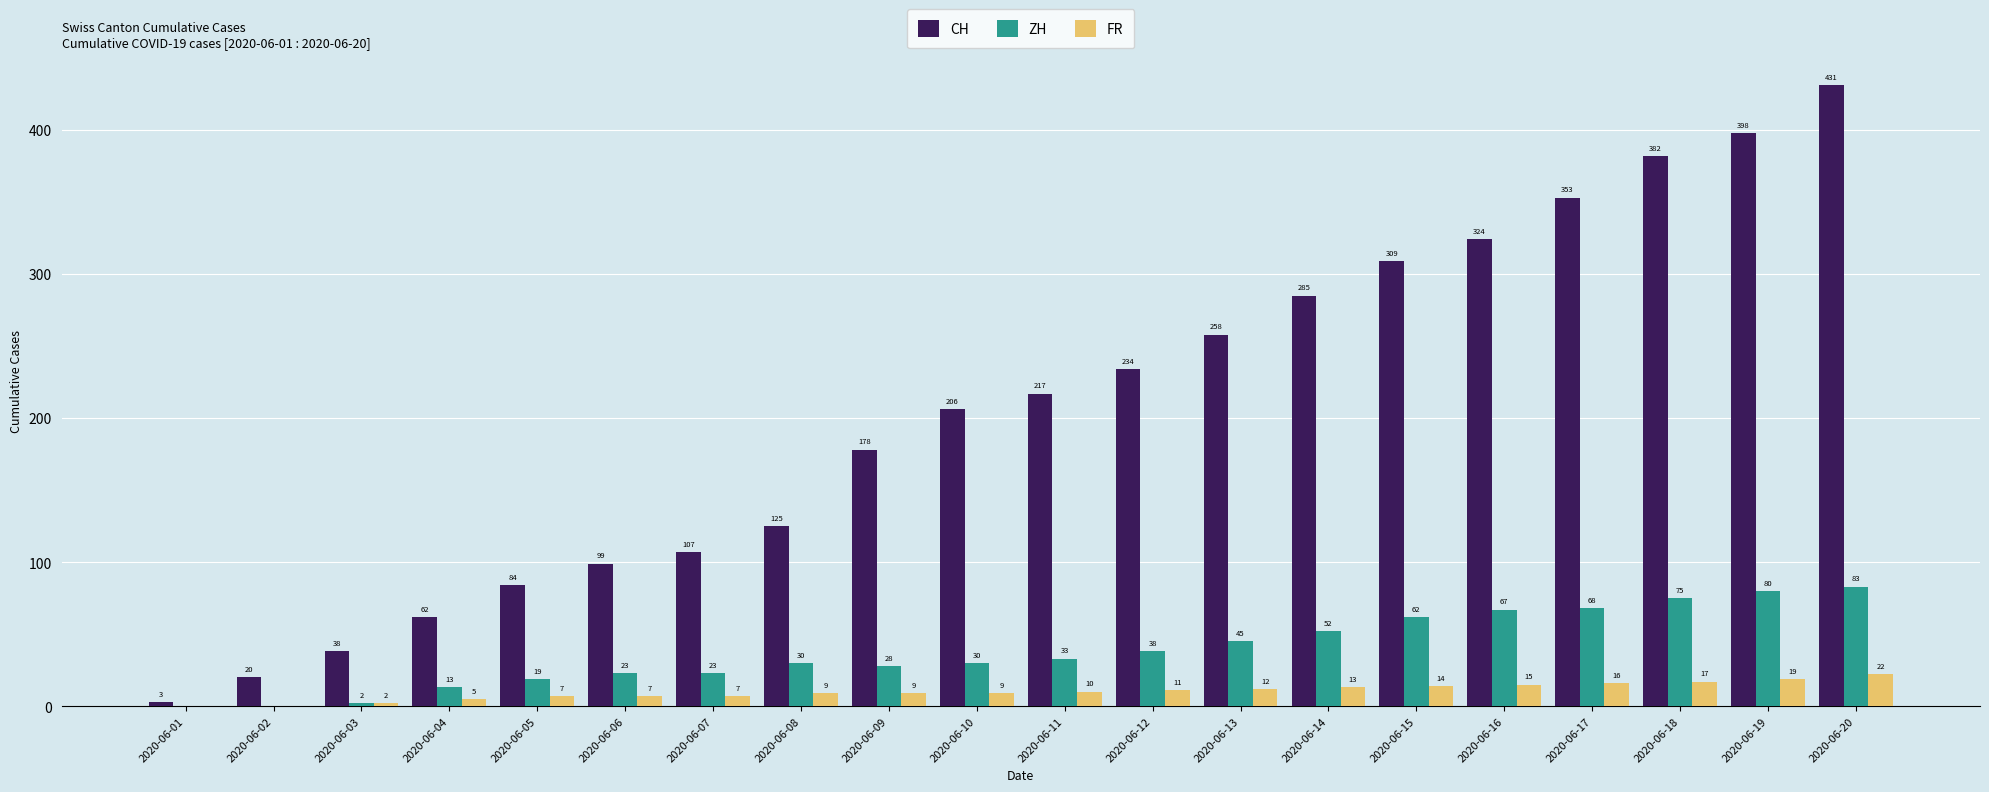

What are all the series names shown in the legend?

CH, ZH, FR